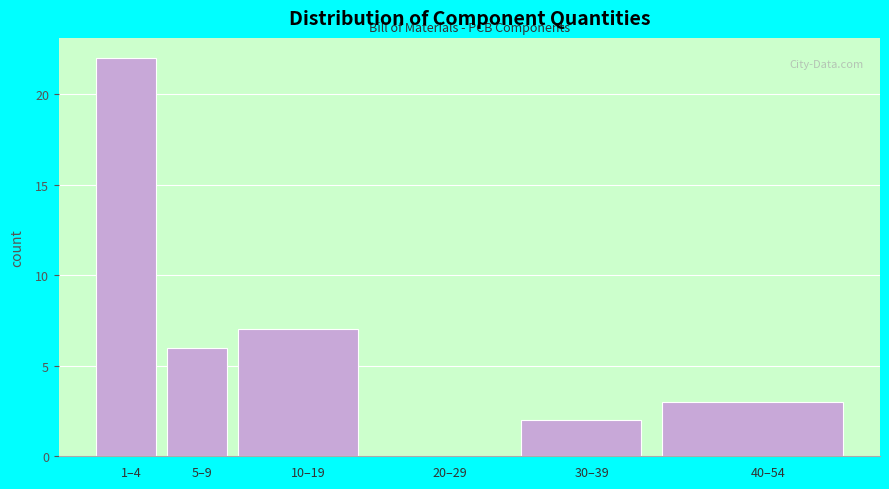

Reading right to left, what are all the values shown in this chart?

40–54=3	30–39=2	20–29=0	10–19=7	5–9=6	1–4=22